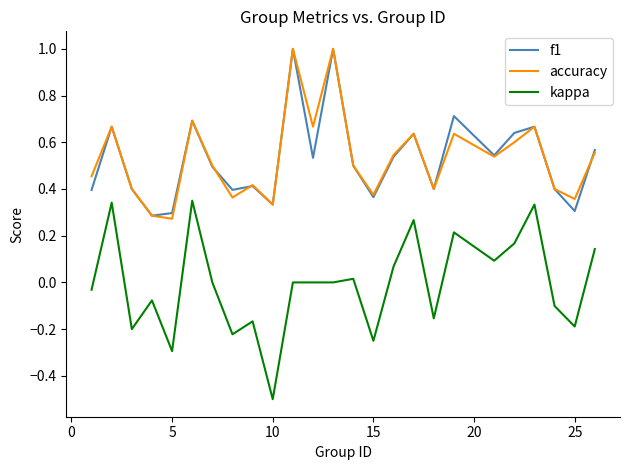

What is the smallest value displayed?

-0.5